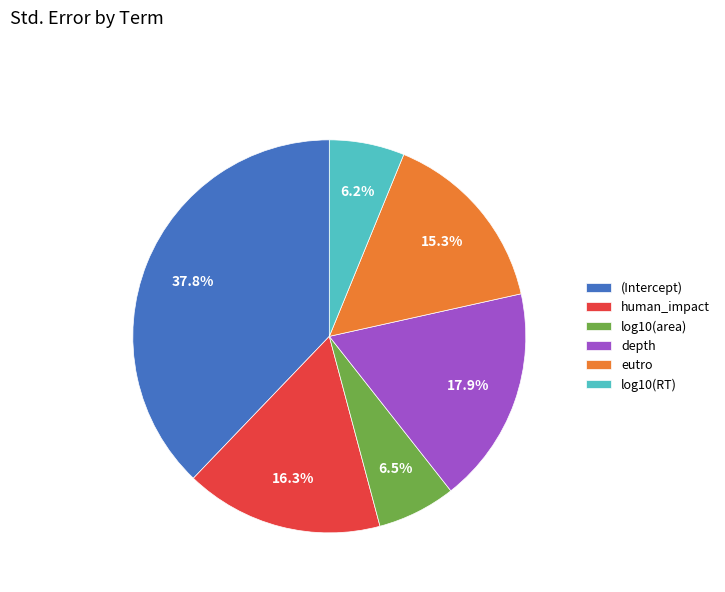

Count the number of slices in the pie.

6